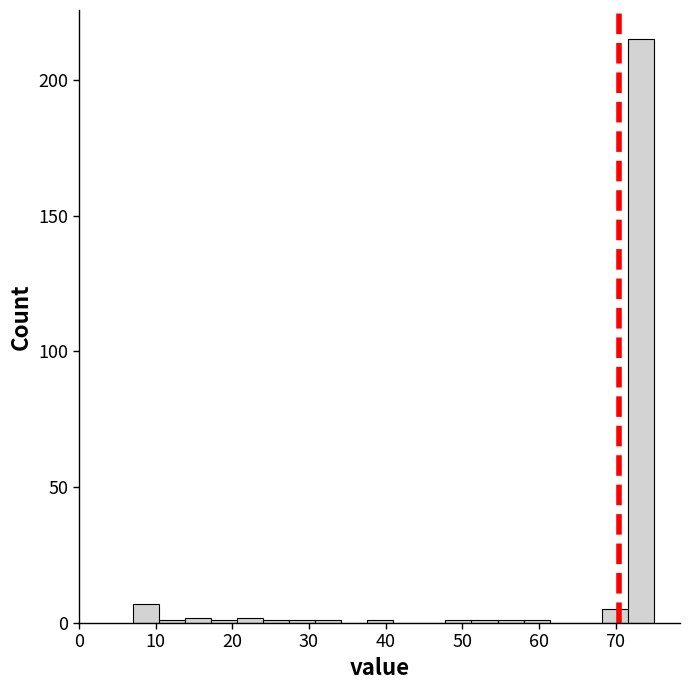

Read against the x-axis, roughly where is the centre of the tallest bar?

73